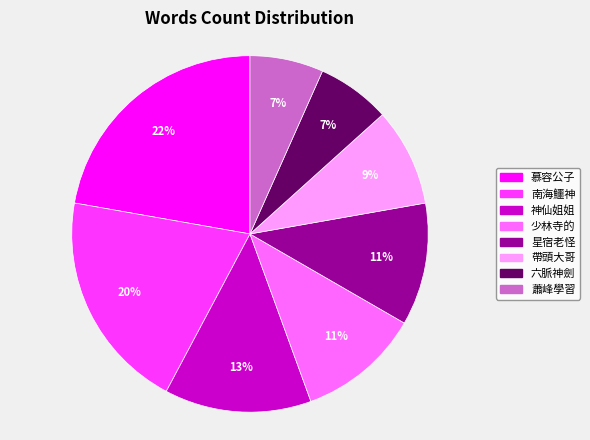

The 南海鱷神 slice represents 20% of the pie. True or false?

True